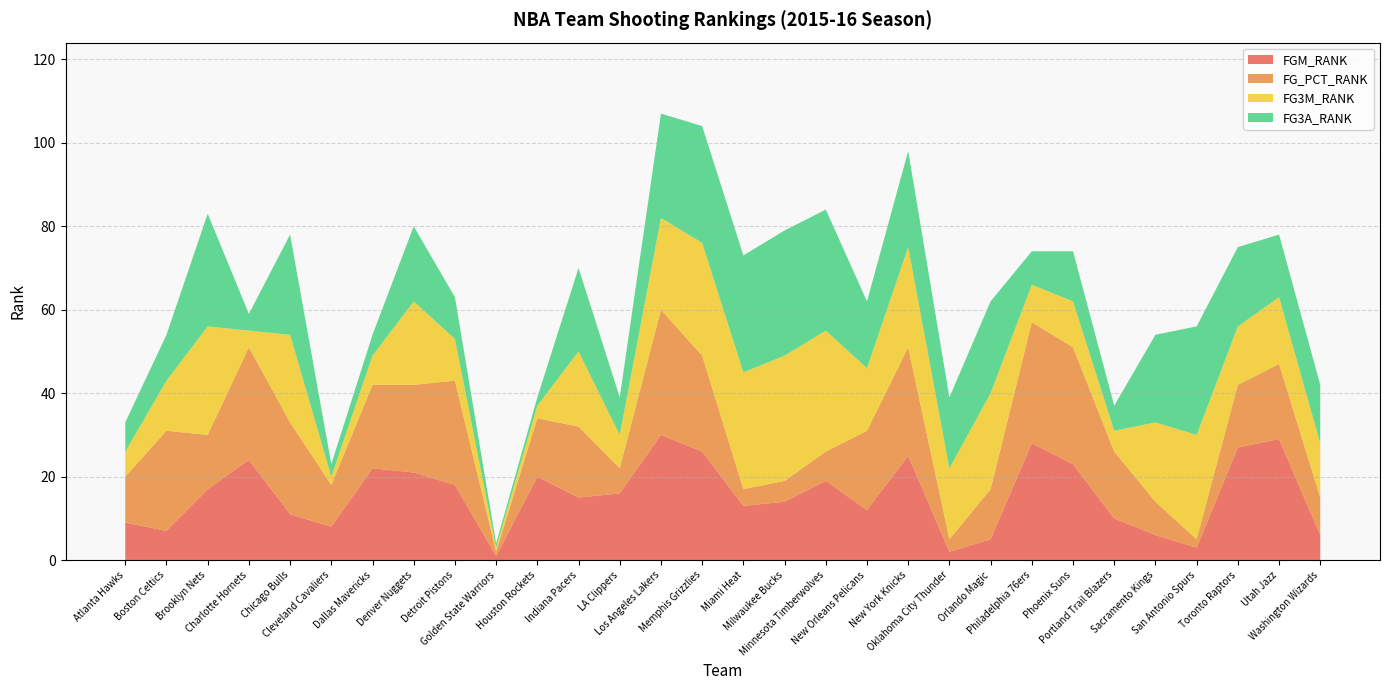

Reading right to left, transcribe all the data shown in this chart.

FGM_RANK: Washington Wizards=6	Utah Jazz=29	Toronto Raptors=27	San Antonio Spurs=3	Sacramento Kings=6	Portland Trail Blazers=10	Phoenix Suns=23	Philadelphia 76ers=28	Orlando Magic=5	Oklahoma City Thunder=2	New York Knicks=25	New Orleans Pelicans=12	Minnesota Timberwolves=19	Milwaukee Bucks=14	Miami Heat=13	Memphis Grizzlies=26	Los Angeles Lakers=30	LA Clippers=16	Indiana Pacers=15	Houston Rockets=20	Golden State Warriors=1	Detroit Pistons=18	Denver Nuggets=21	Dallas Mavericks=22	Cleveland Cavaliers=8	Chicago Bulls=11	Charlotte Hornets=24	Brooklyn Nets=17	Boston Celtics=7	Atlanta Hawks=9
FG_PCT_RANK: Washington Wizards=9	Utah Jazz=18	Toronto Raptors=15	San Antonio Spurs=2	Sacramento Kings=8	Portland Trail Blazers=16	Phoenix Suns=28	Philadelphia 76ers=29	Orlando Magic=12	Oklahoma City Thunder=3	New York Knicks=26	New Orleans Pelicans=19	Minnesota Timberwolves=7	Milwaukee Bucks=5	Miami Heat=4	Memphis Grizzlies=23	Los Angeles Lakers=30	LA Clippers=6	Indiana Pacers=17	Houston Rockets=14	Golden State Warriors=1	Detroit Pistons=25	Denver Nuggets=21	Dallas Mavericks=20	Cleveland Cavaliers=10	Chicago Bulls=22	Charlotte Hornets=27	Brooklyn Nets=13	Boston Celtics=24	Atlanta Hawks=11
FG3M_RANK: Washington Wizards=13	Utah Jazz=16	Toronto Raptors=14	San Antonio Spurs=25	Sacramento Kings=19	Portland Trail Blazers=5	Phoenix Suns=11	Philadelphia 76ers=9	Orlando Magic=23	Oklahoma City Thunder=17	New York Knicks=24	New Orleans Pelicans=15	Minnesota Timberwolves=29	Milwaukee Bucks=30	Miami Heat=28	Memphis Grizzlies=27	Los Angeles Lakers=22	LA Clippers=8	Indiana Pacers=18	Houston Rockets=3	Golden State Warriors=1	Detroit Pistons=10	Denver Nuggets=20	Dallas Mavericks=7	Cleveland Cavaliers=2	Chicago Bulls=21	Charlotte Hornets=4	Brooklyn Nets=26	Boston Celtics=12	Atlanta Hawks=6
FG3A_RANK: Washington Wizards=14	Utah Jazz=15	Toronto Raptors=19	San Antonio Spurs=26	Sacramento Kings=21	Portland Trail Blazers=6	Phoenix Suns=12	Philadelphia 76ers=8	Orlando Magic=22	Oklahoma City Thunder=17	New York Knicks=23	New Orleans Pelicans=16	Minnesota Timberwolves=29	Milwaukee Bucks=30	Miami Heat=28	Memphis Grizzlies=28	Los Angeles Lakers=25	LA Clippers=9	Indiana Pacers=20	Houston Rockets=2	Golden State Warriors=1	Detroit Pistons=10	Denver Nuggets=18	Dallas Mavericks=5	Cleveland Cavaliers=3	Chicago Bulls=24	Charlotte Hornets=4	Brooklyn Nets=27	Boston Celtics=11	Atlanta Hawks=7